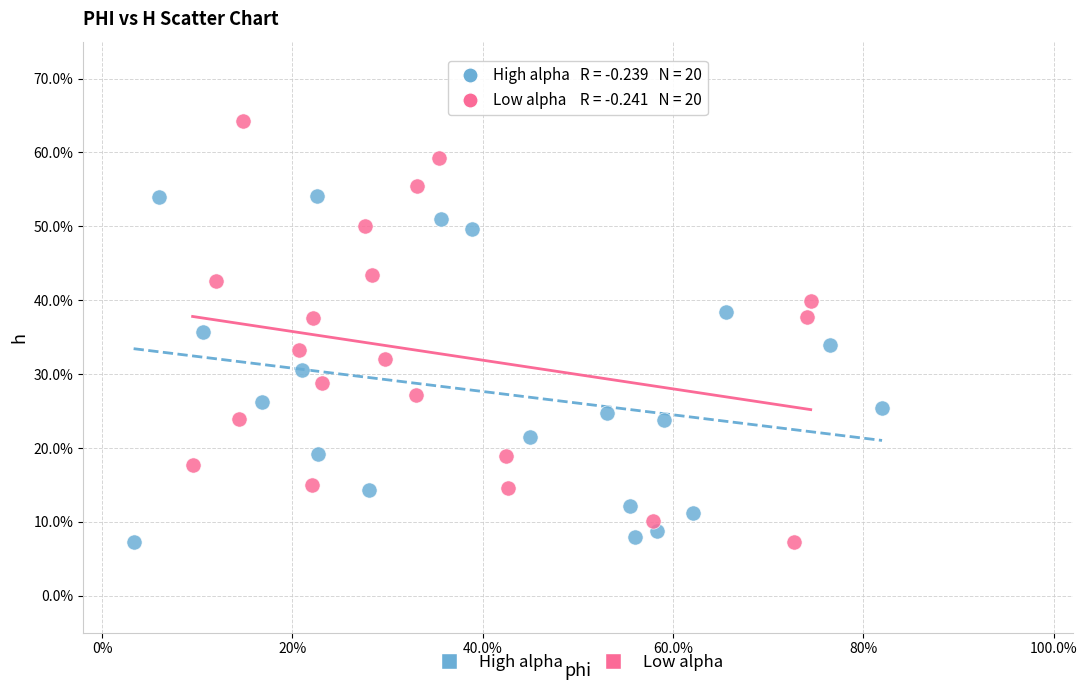

What are all the series names shown in the legend?

High alpha, Low alpha